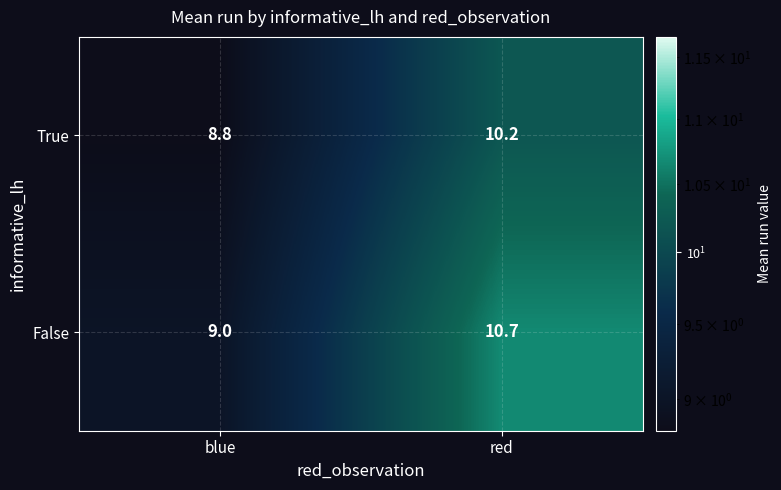

At blue, list the series in order from largest to smallest.

False, True